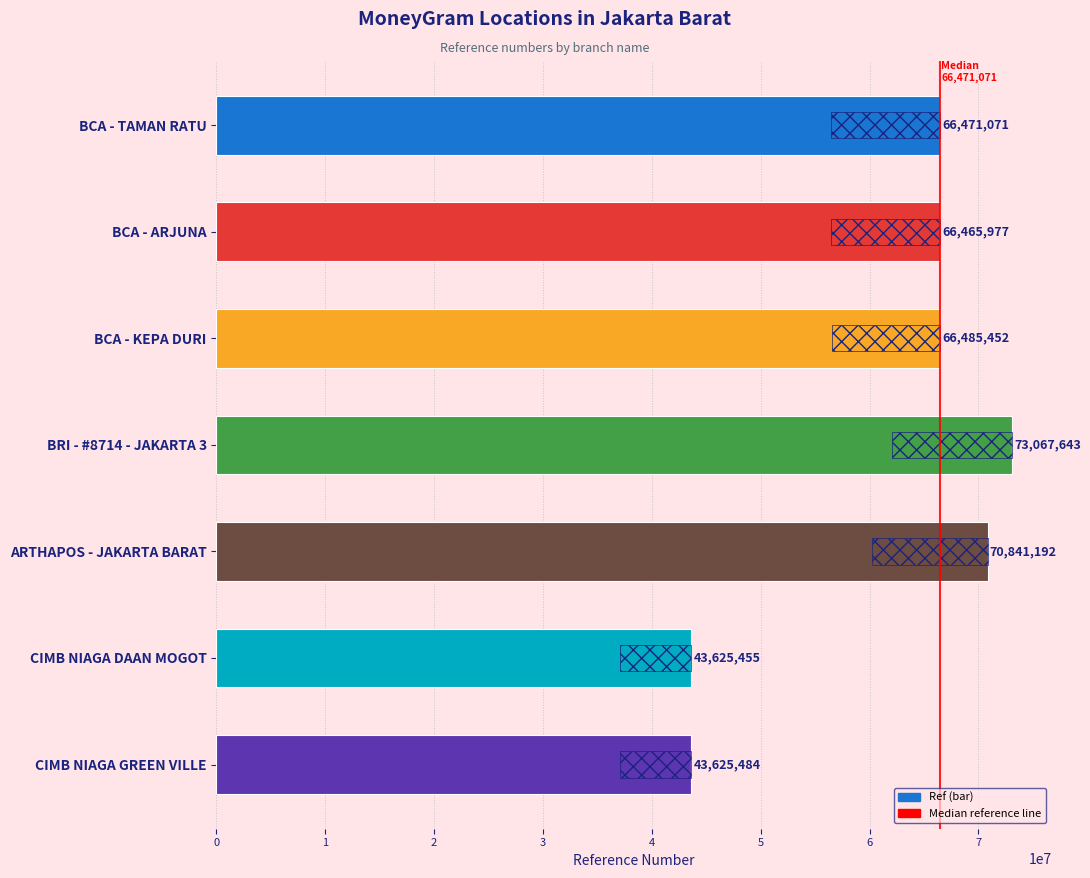

Between BCA - ARJUNA and BRI - #8714 - JAKARTA 3, which is larger?

BRI - #8714 - JAKARTA 3